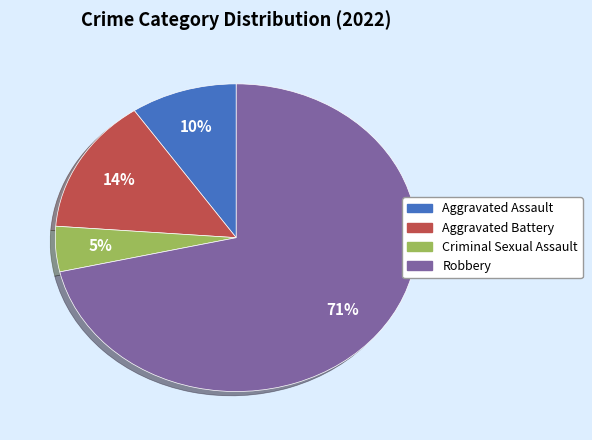

Does Criminal Sexual Assault represent more than half of the total?

No